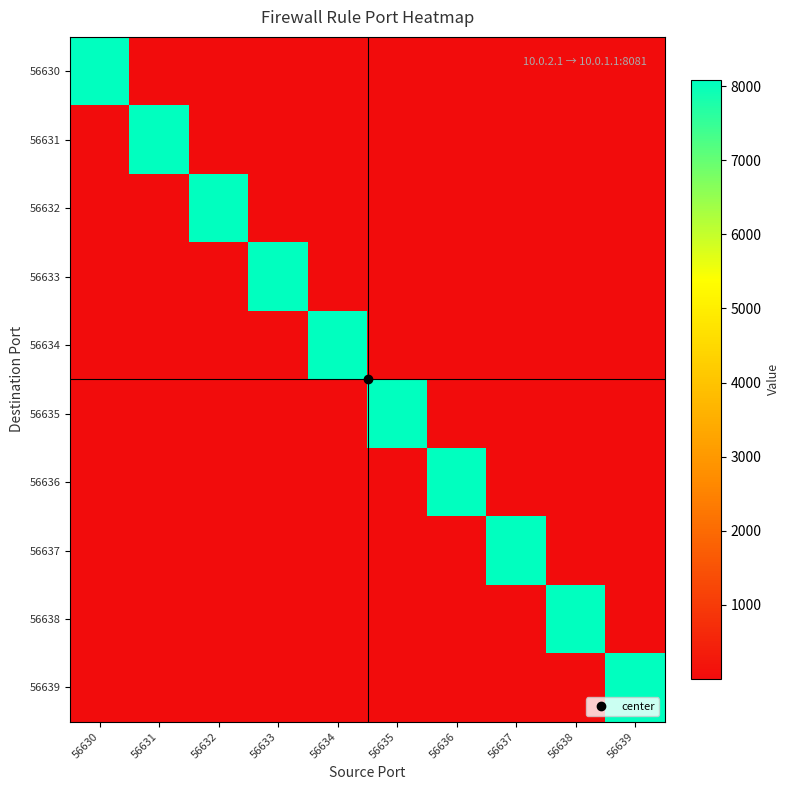

At how many categories does at least one series exceed 3062?

10